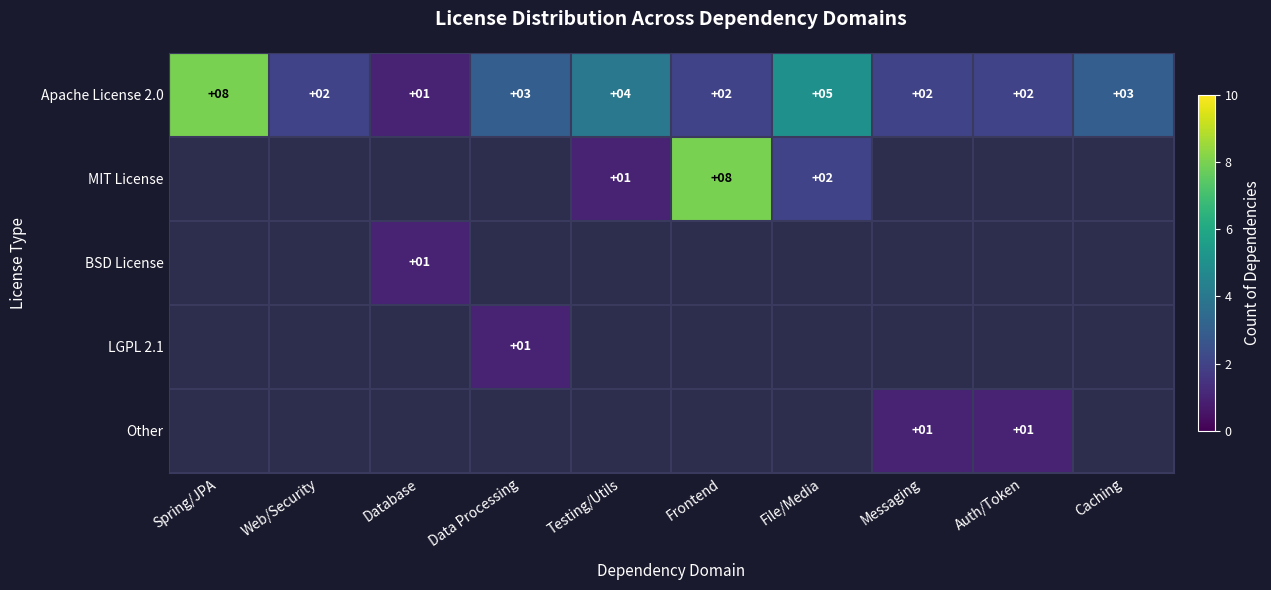

The value of Apache License 2.0 at File/Media is 5. True or false?

True